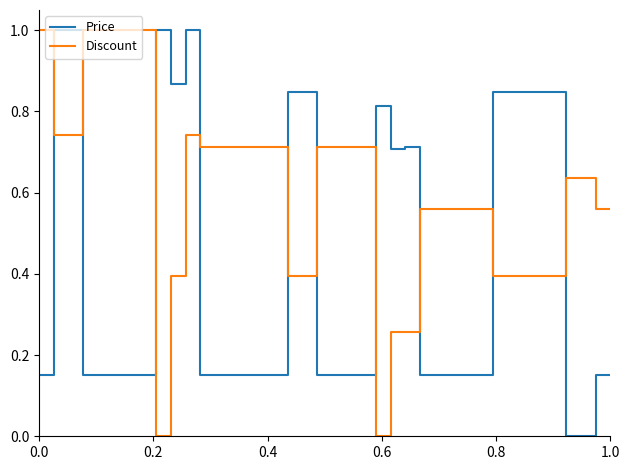

True or false: Discount and Price cross at least once.

True